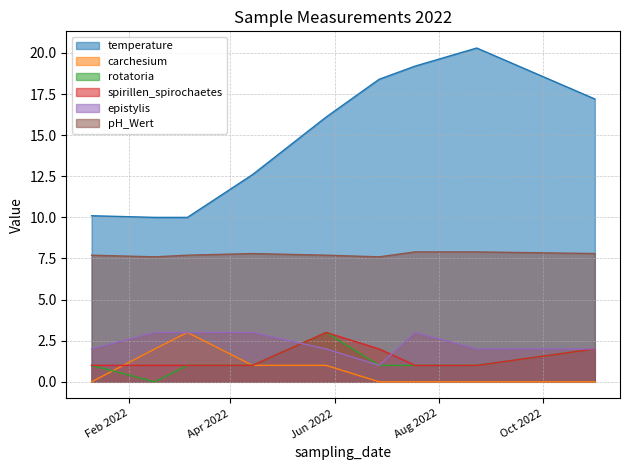

What is the label of the 3rd point from the right?

2022-07-18